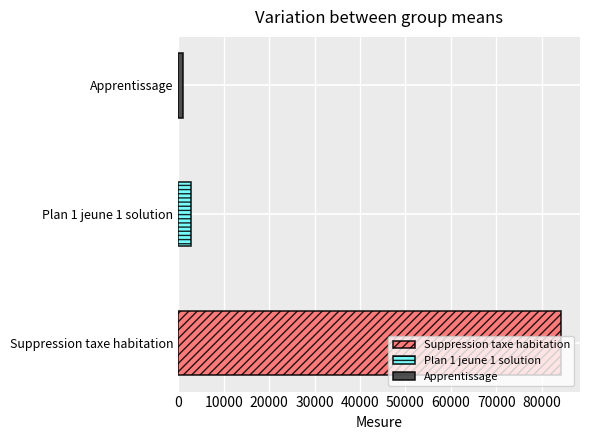

List the series in order of their peak value, highest first.

Suppression taxe habitation, Plan 1 jeune 1 solution, Apprentissage